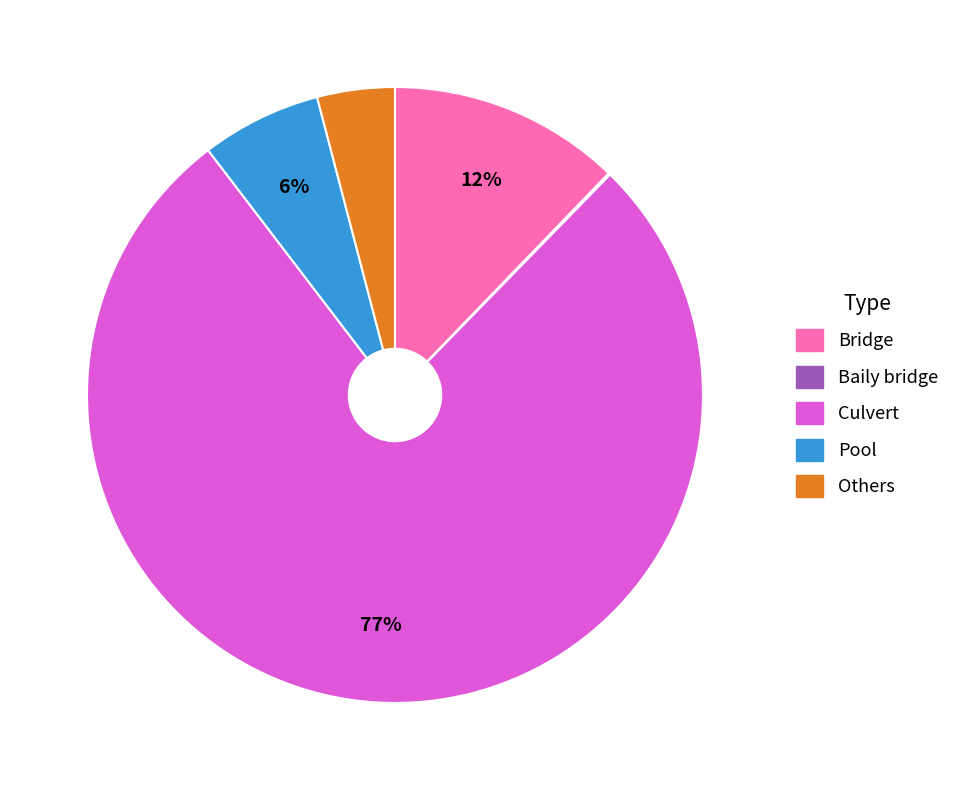

To the nearest percent, what is the average slice percentage?

20%